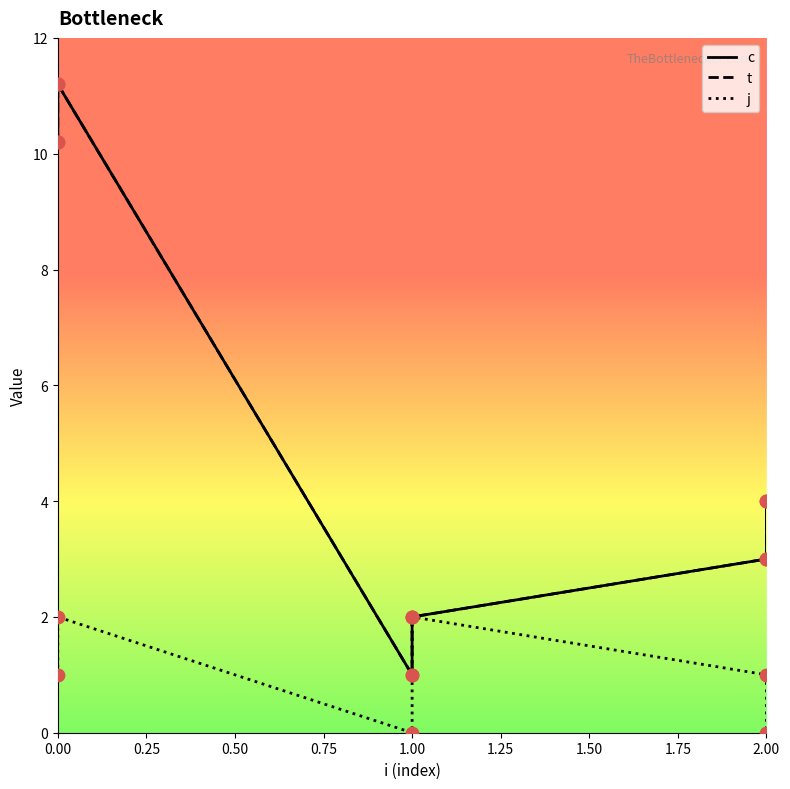

Which series has the largest total across all categories?

c